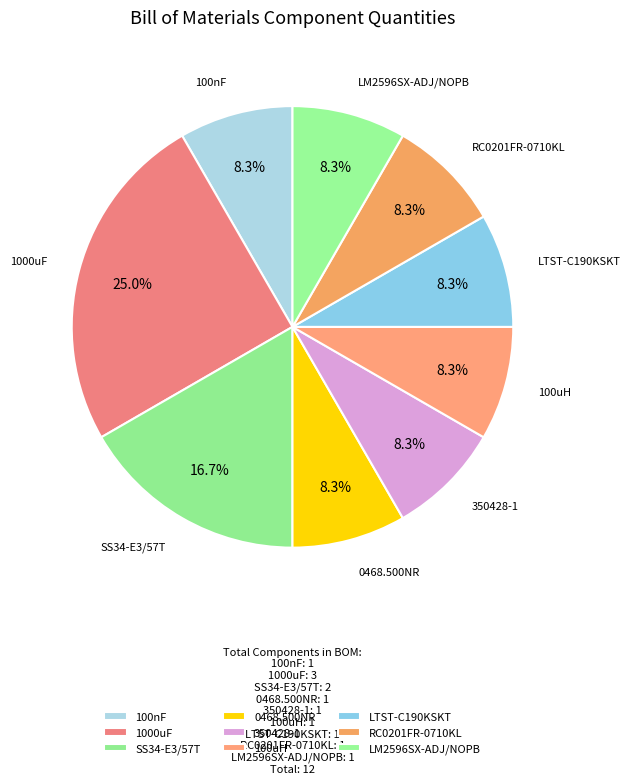

What is the largest slice in the pie chart?

1000uF